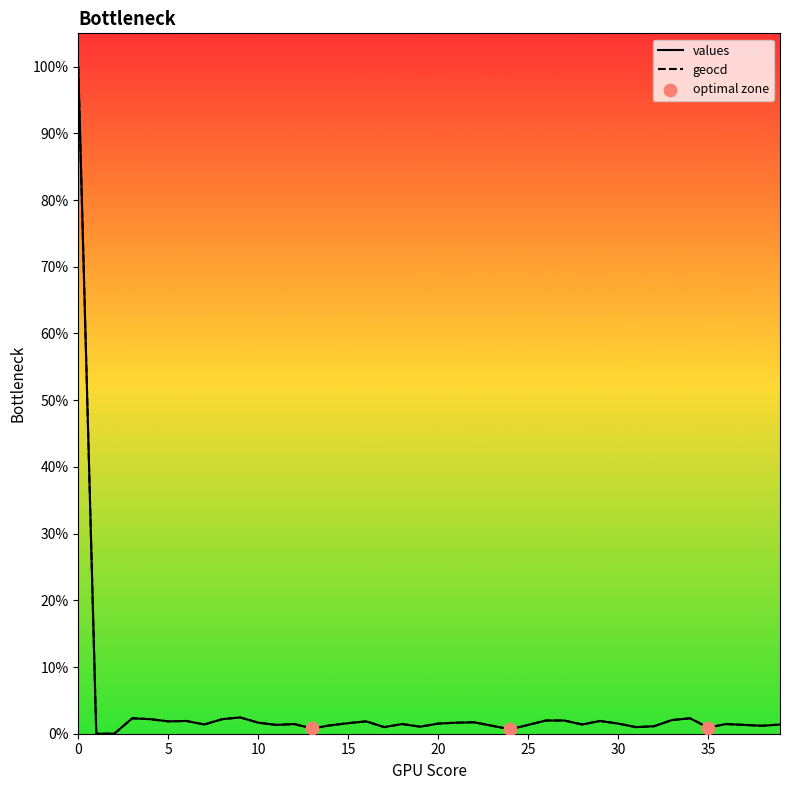

What is the maximum value shown in the chart?

100.0